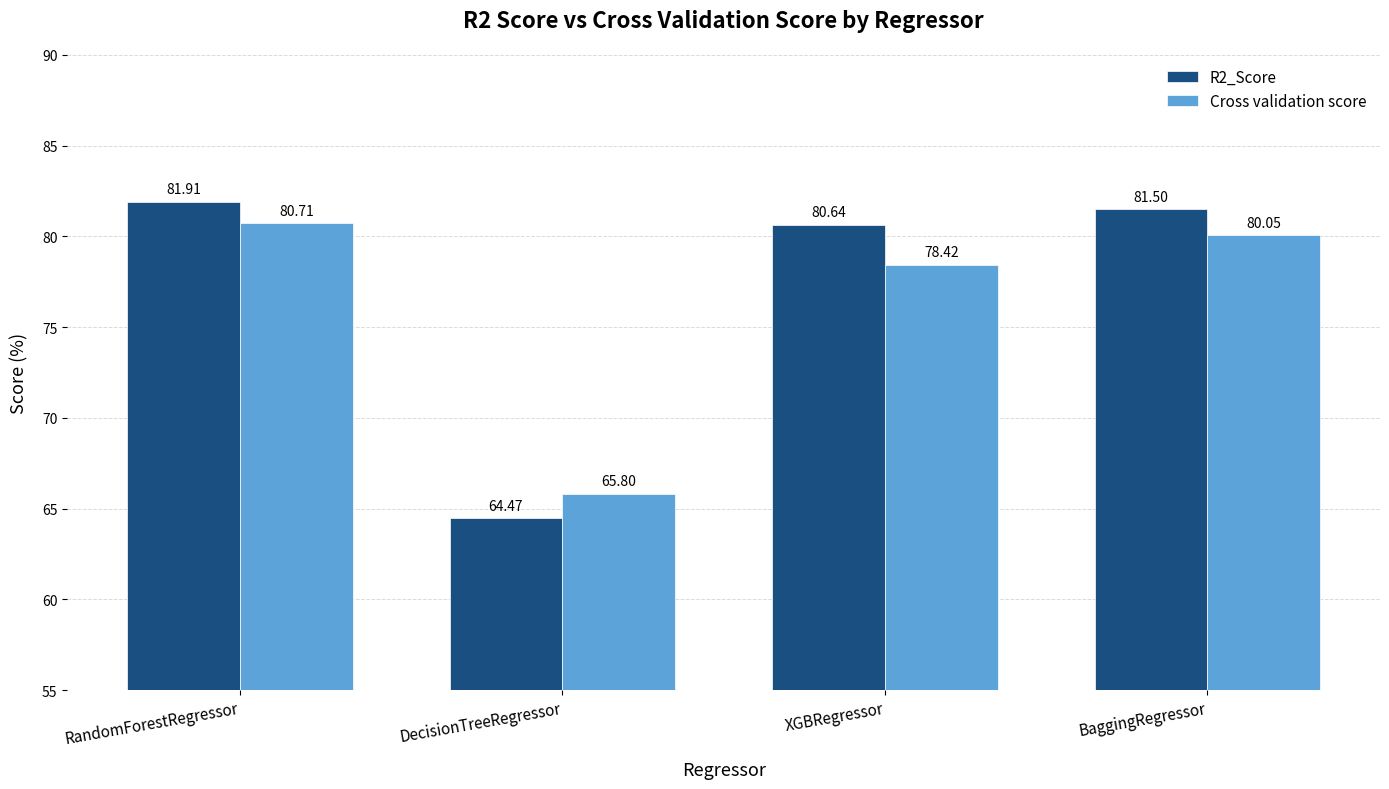

What is the value of the R2_Score bar at the 1st from the left?

81.9